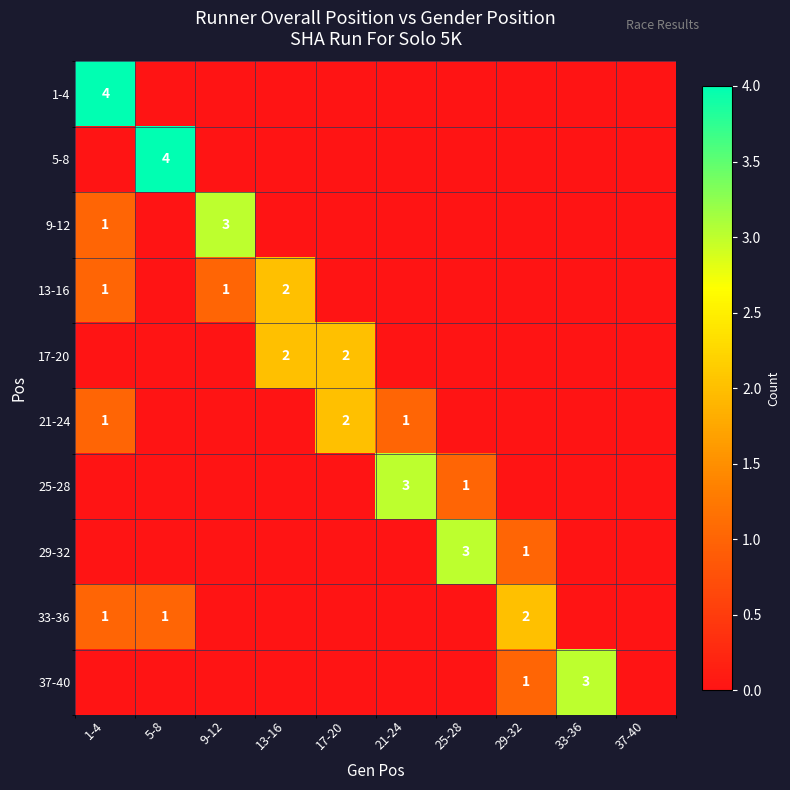

True or false: 37-40 has a value of 2 at 33-36.

False